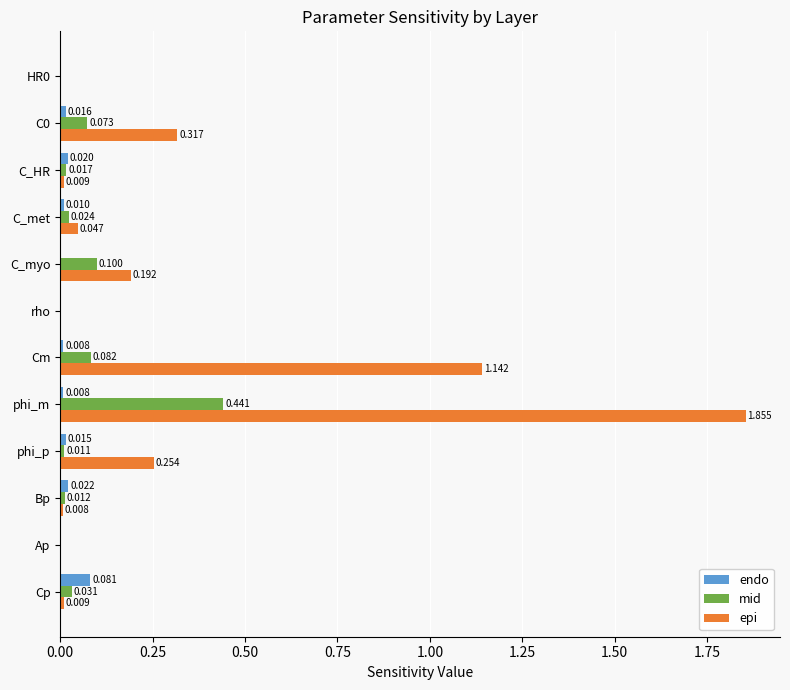

Which series changed the most between Cm and C_myo?

epi